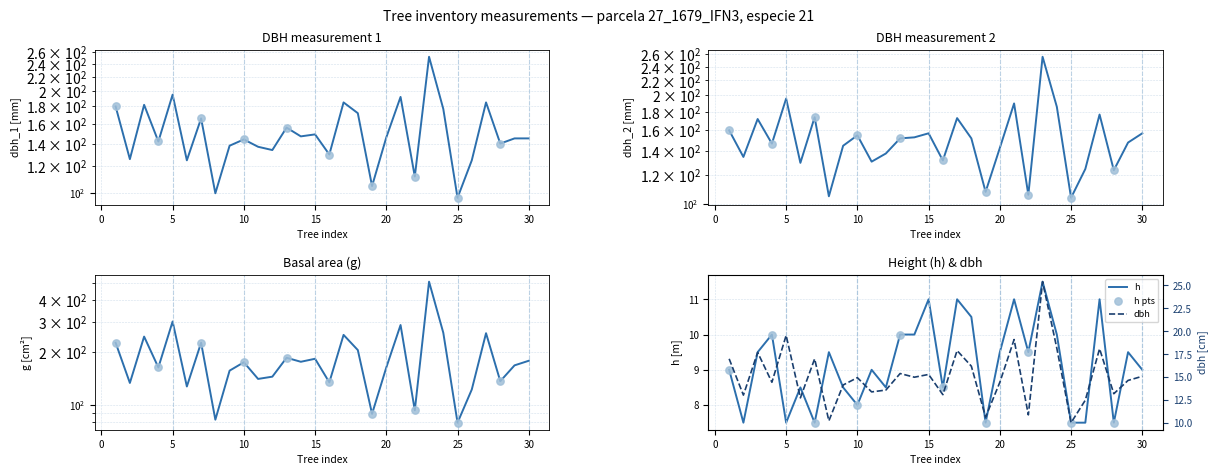

Is the value of h at 14 greater than the value of g at 30?

No